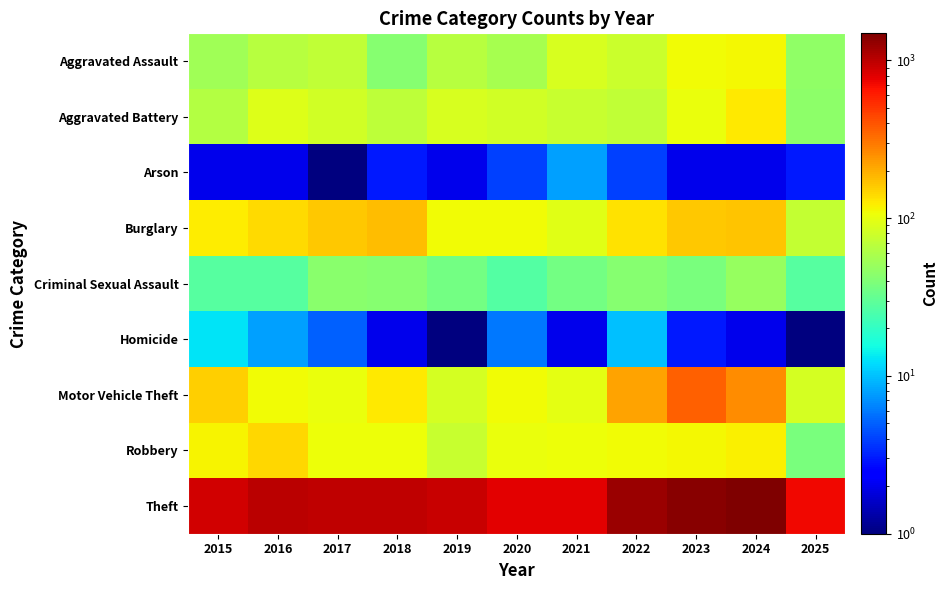

Which has a higher value, 2022 or 2019?

2022